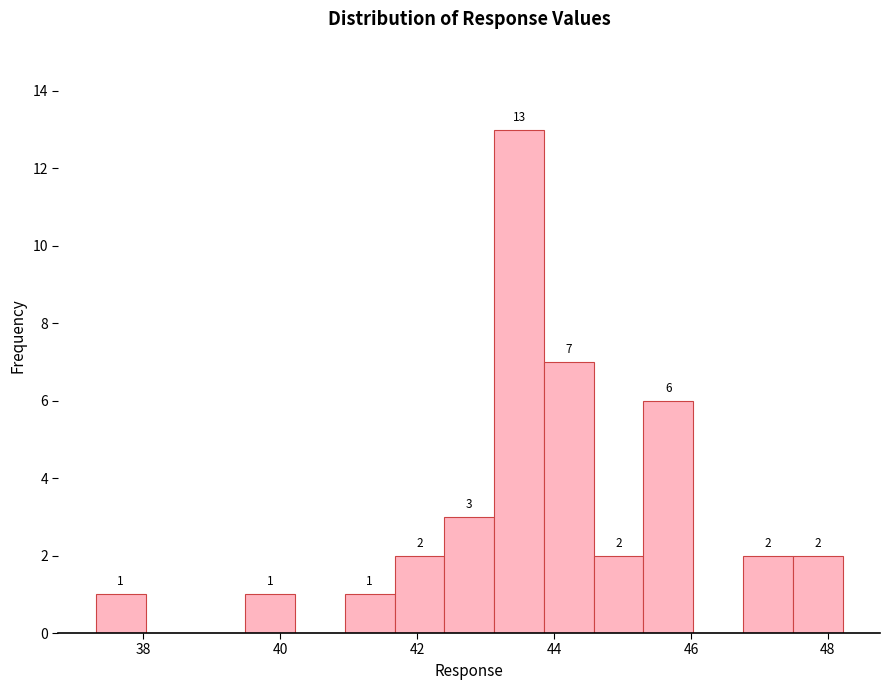

Read against the x-axis, roughly where is the centre of the tallest bar?

43.4